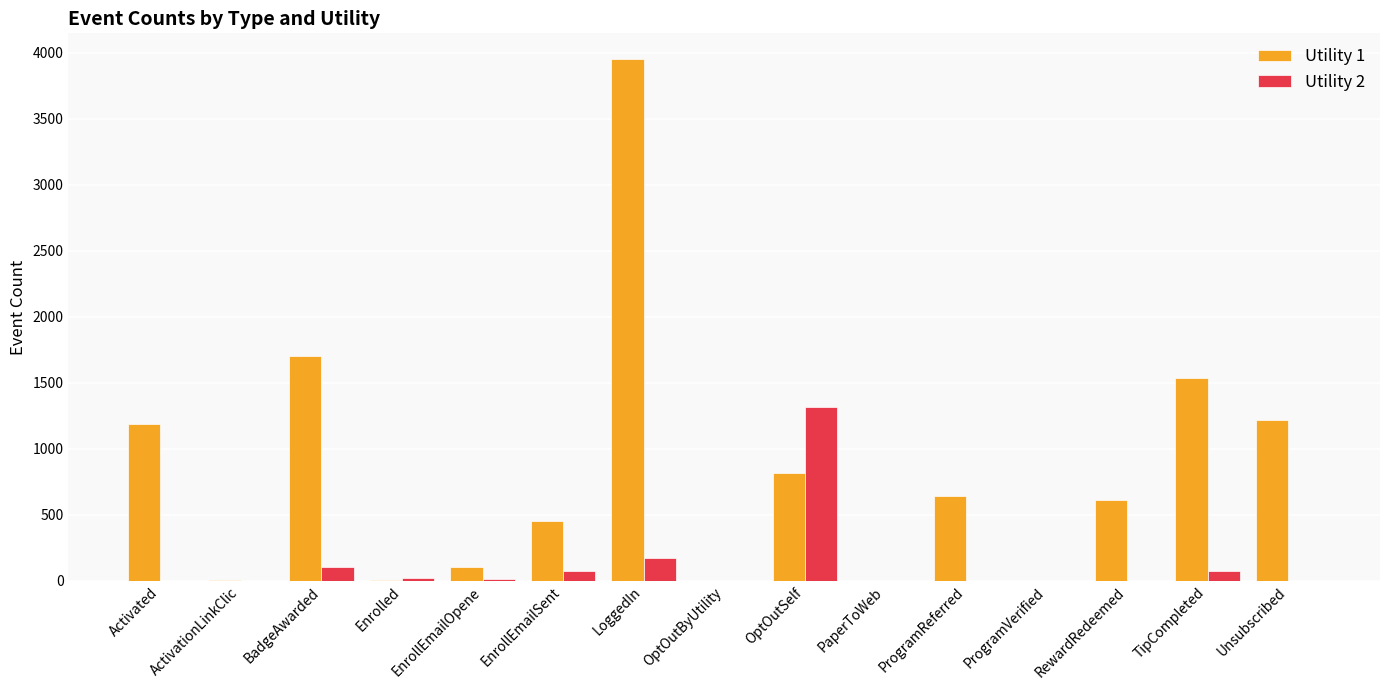

How many series are shown in this chart?

2